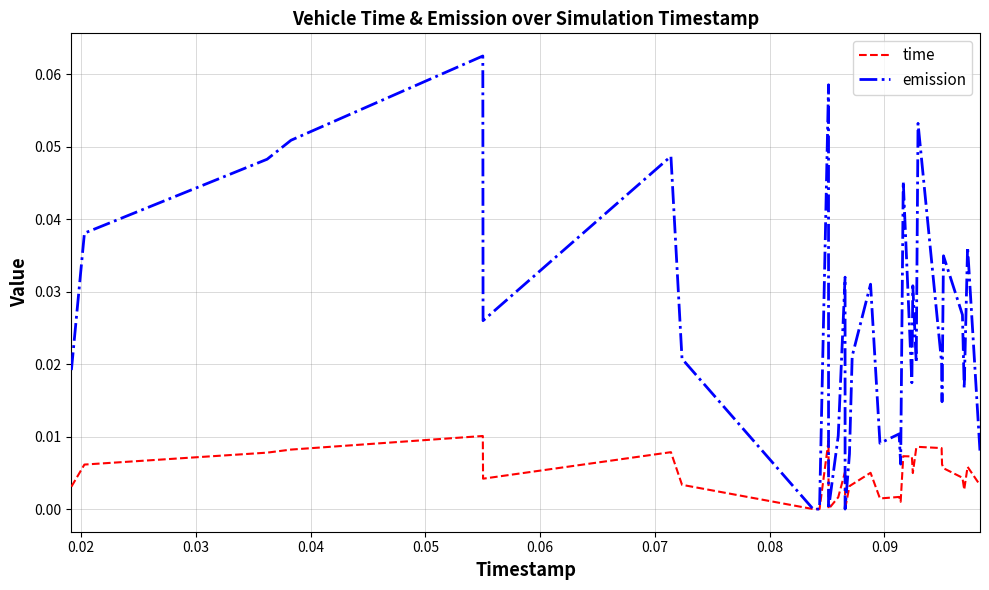

List the series in order of their peak value, lowest first.

time, emission